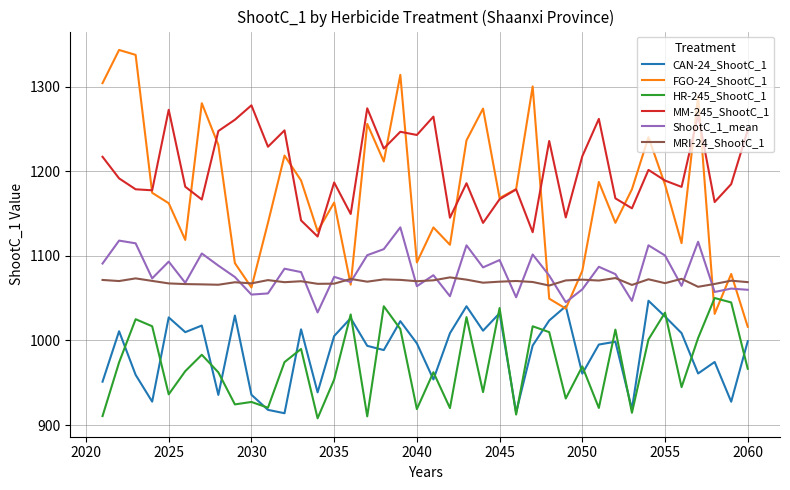

What is the difference between the maximum and minimum values in the FGO-24_ShootC_1 series?

327.3